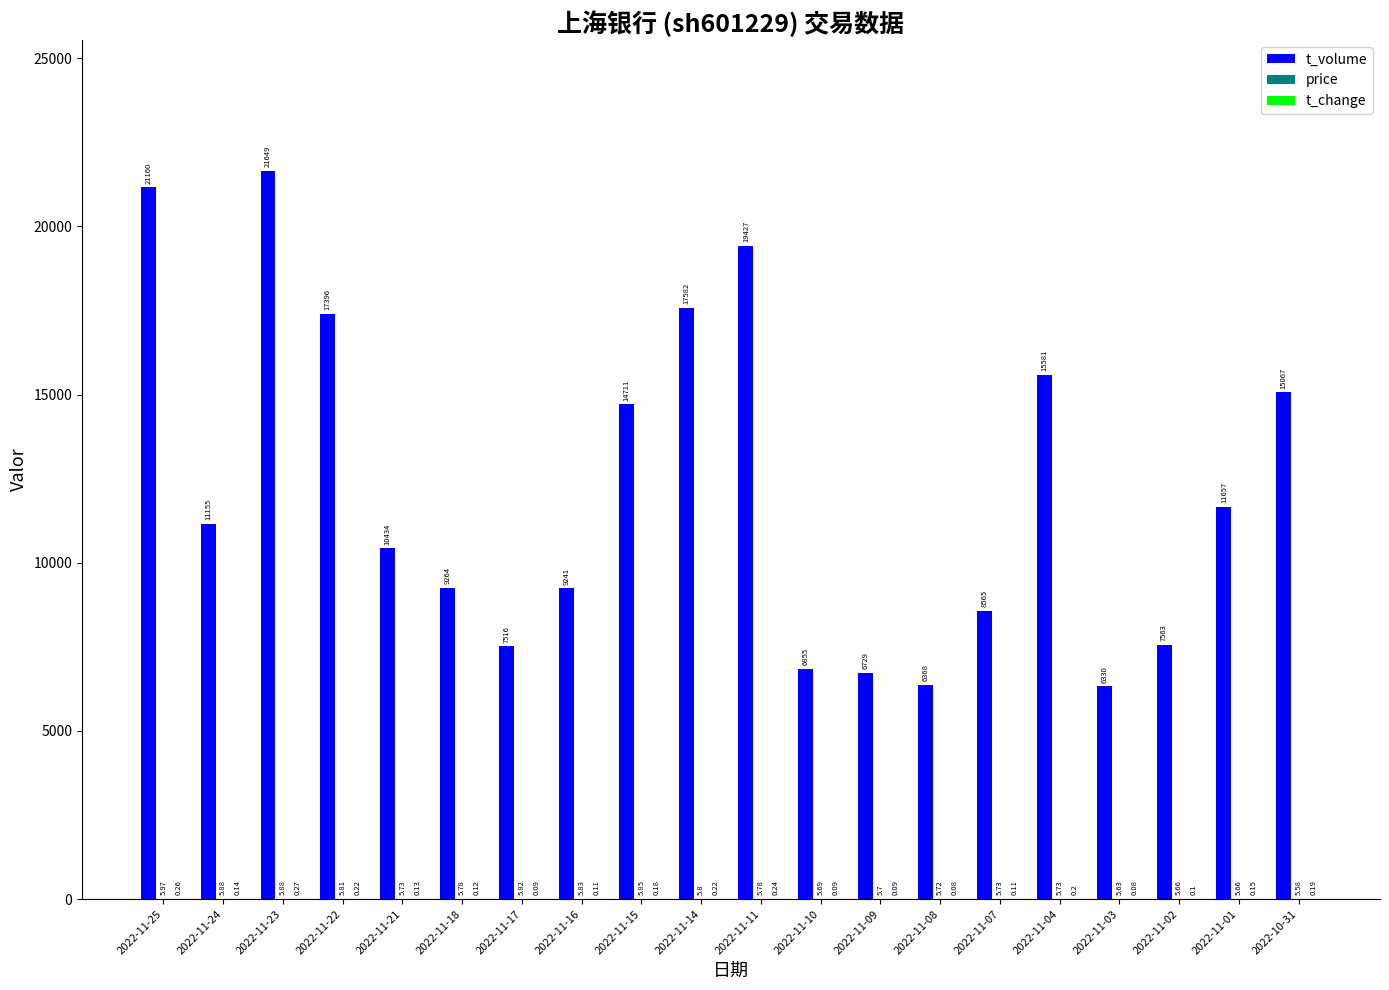

At which category is the sum across all series the highest?

2022-11-23